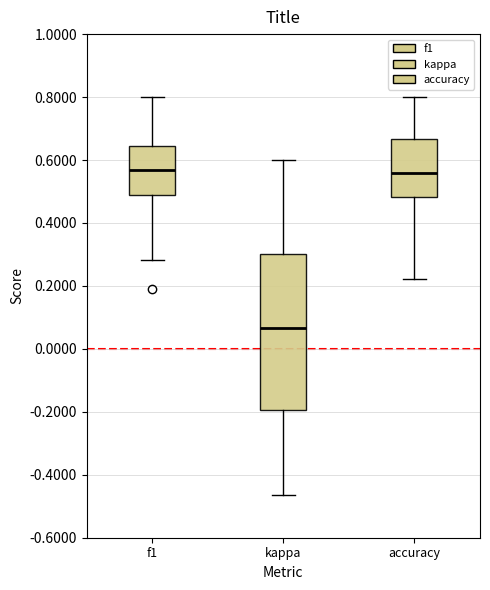

Comparing the boxes themselves (not the whiskers), which one is the tallest?

kappa